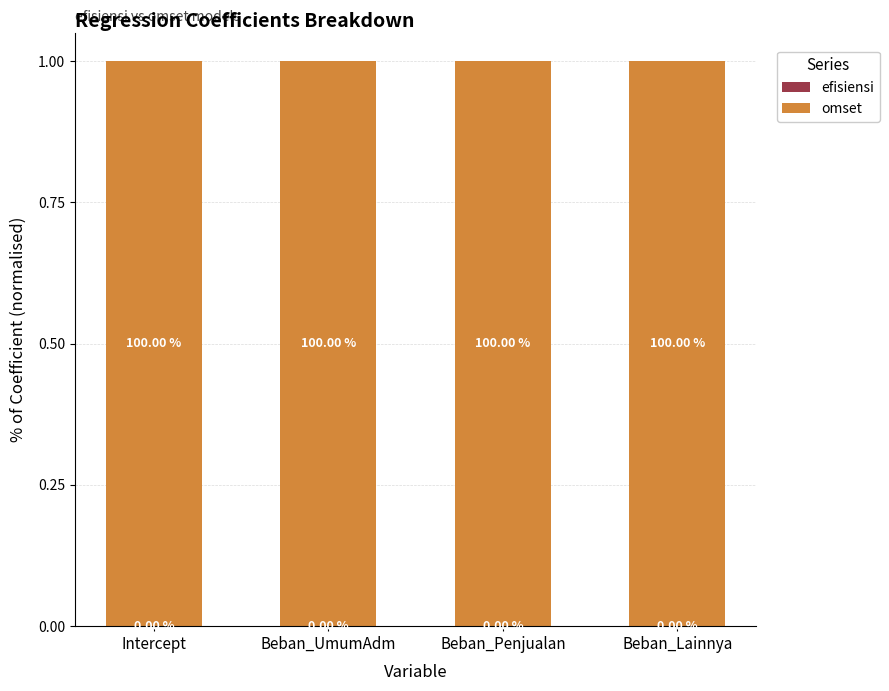

What is the total value across all series at Beban_Lainnya?

1.0